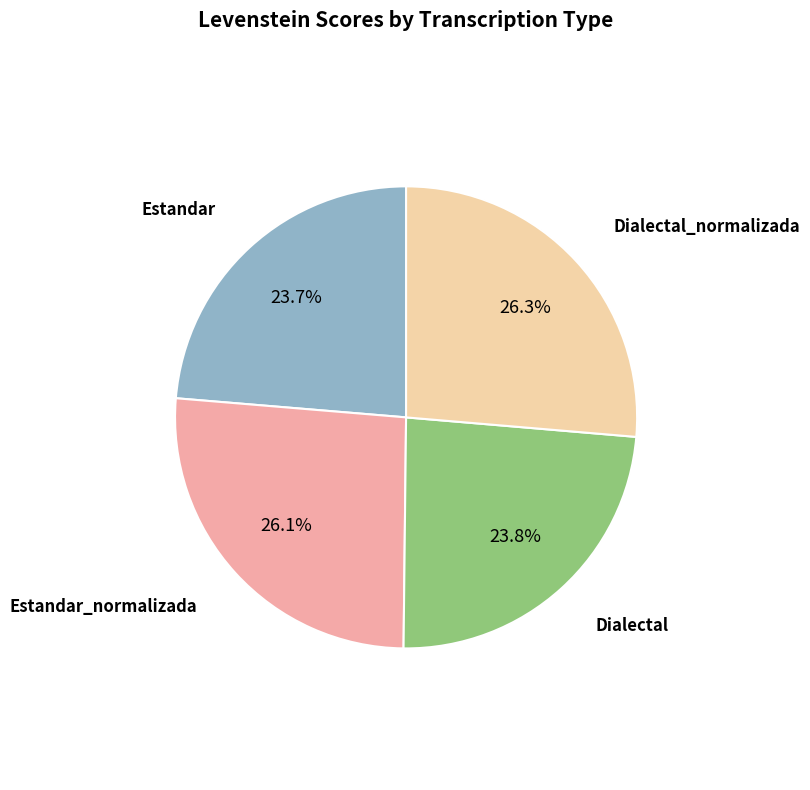

How many slices are in this pie chart?

4